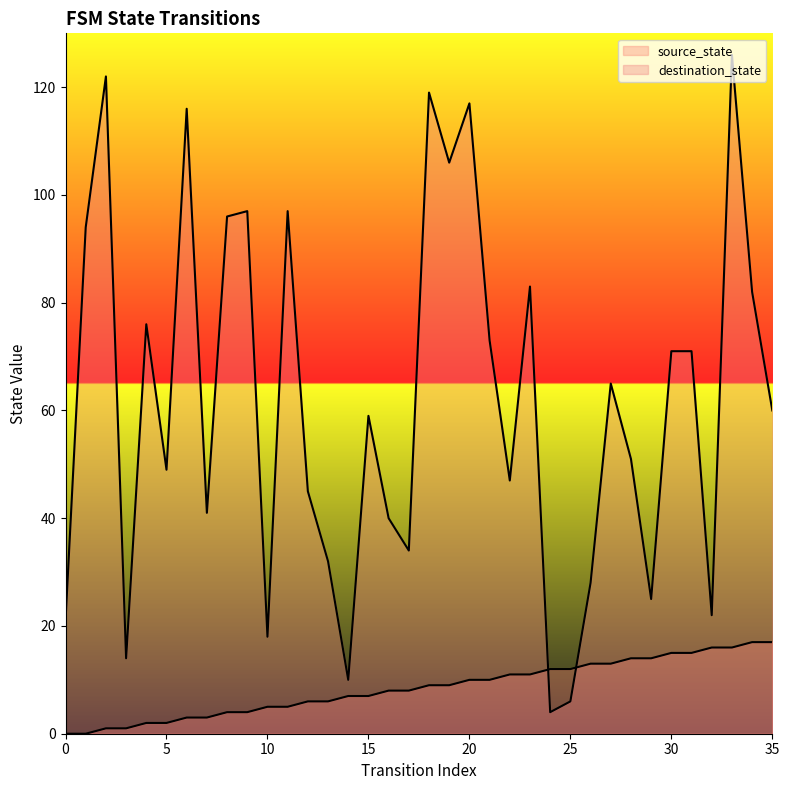

What is the sum of all destination_state values?

2217